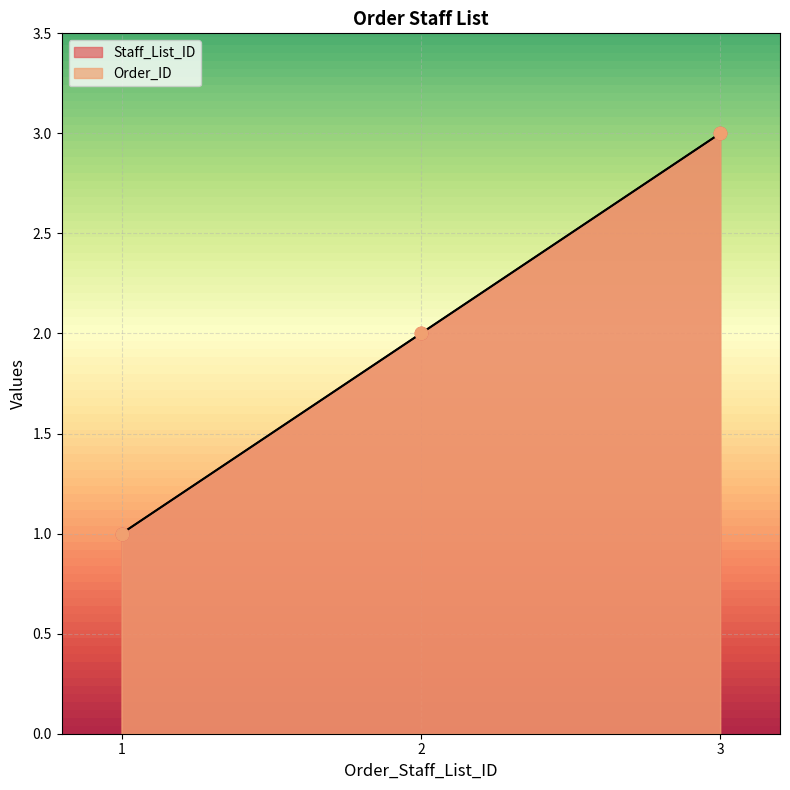

At how many categories does at least one series exceed 2?

1